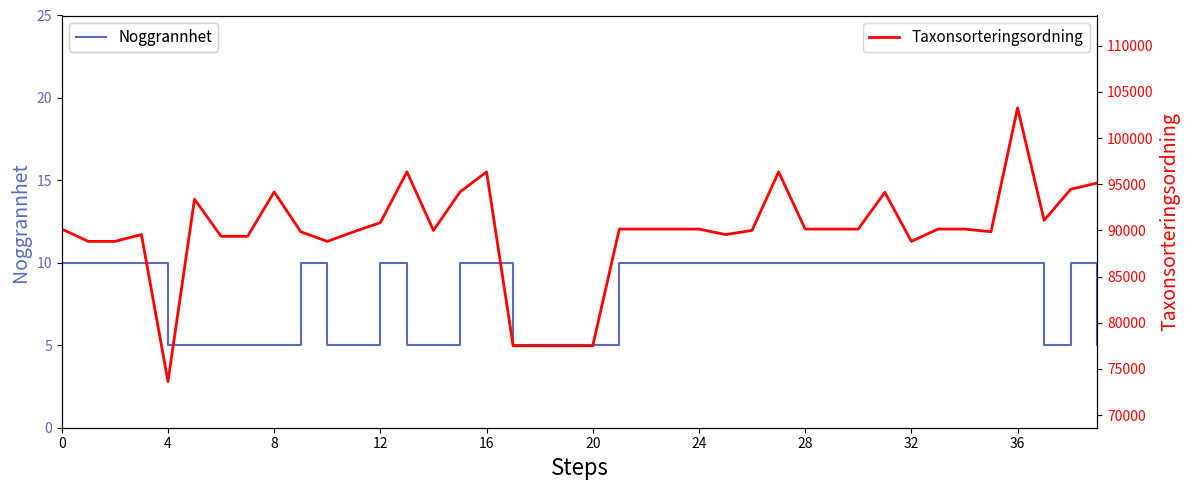

What is the minimum value for Taxonsorteringsordning?

73631